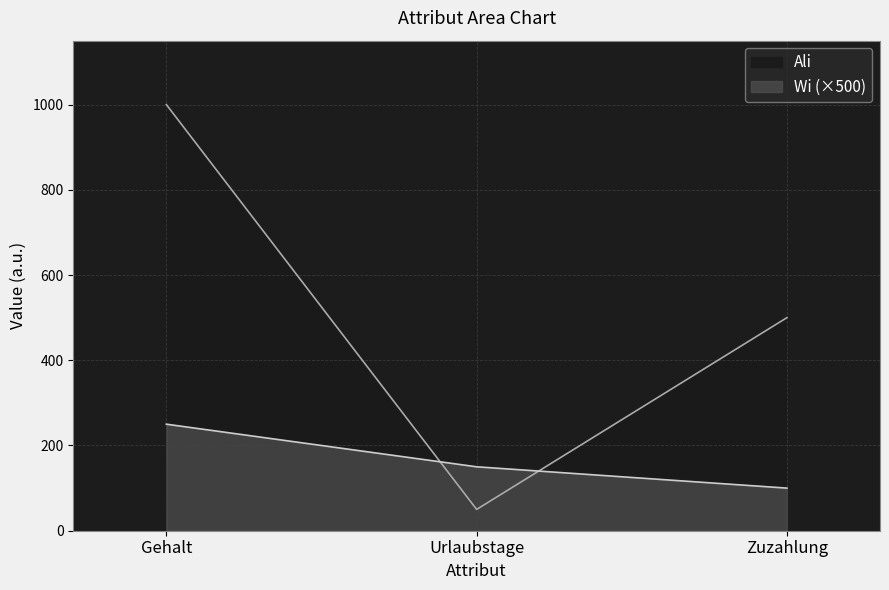

What is the difference between the second highest and minimum values in the Ali series?

450